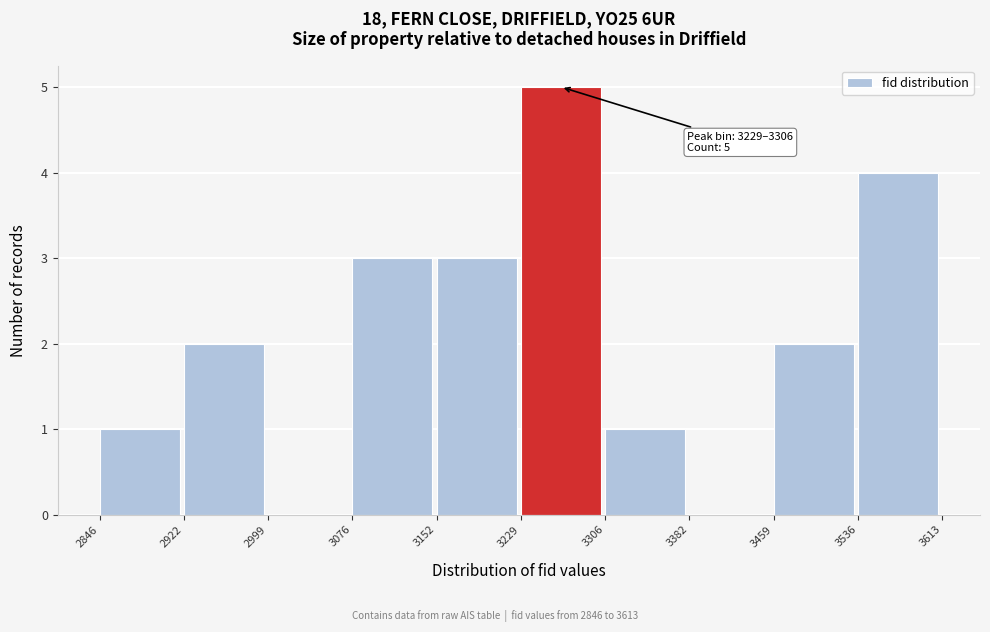

Over which range of the x-axis is the bar tallest?

3229 to 3306